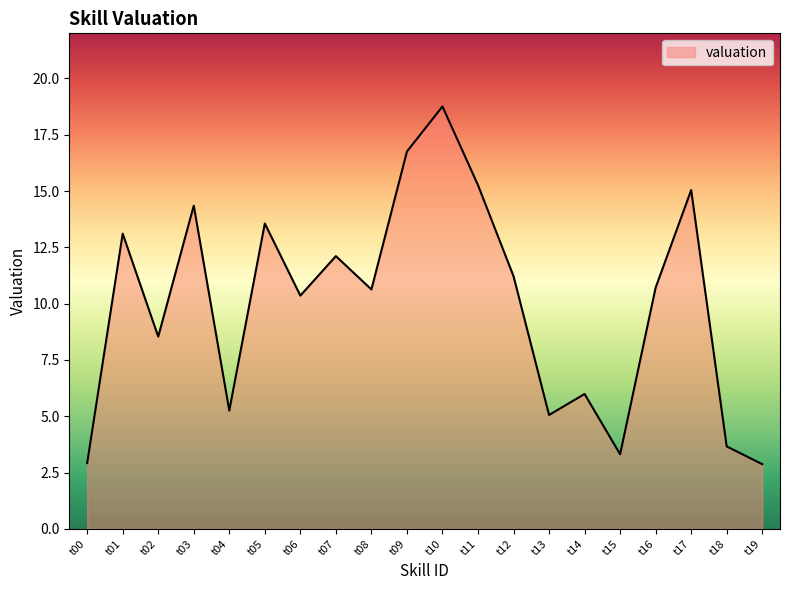

What is the difference between the maximum and minimum values?

15.9